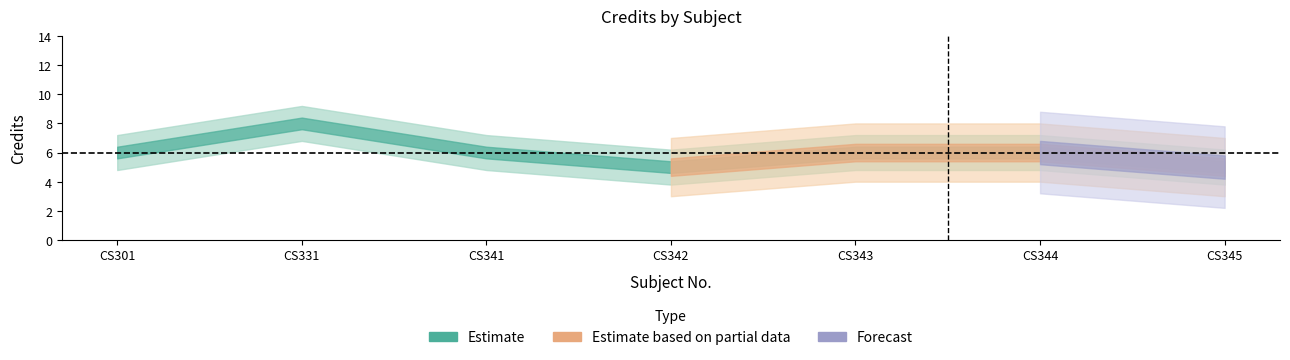

What is the difference between the second highest and second lowest values?

1